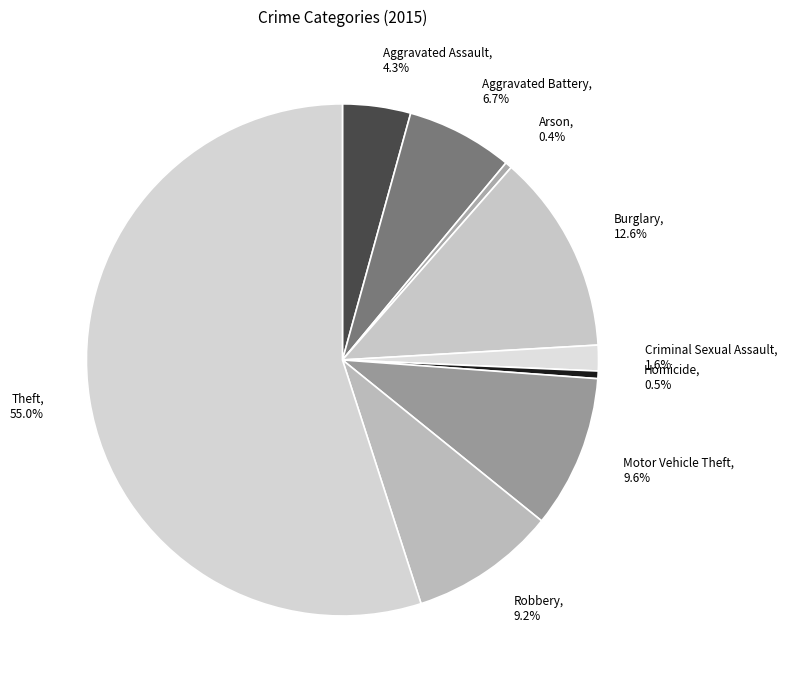

What is the total percentage of Aggravated Battery and Criminal Sexual Assault?

8.3%